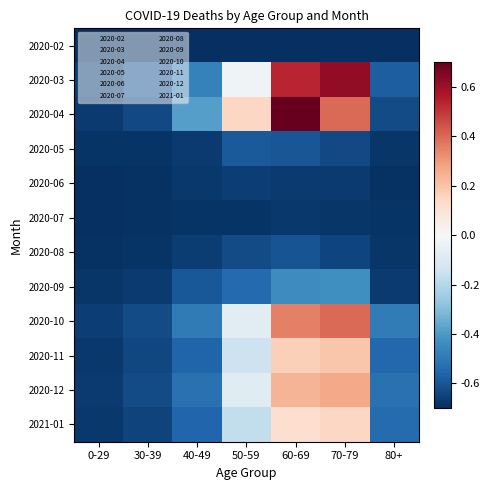

Is it true that 2020-05 equals -0.6 at 60-69?

True